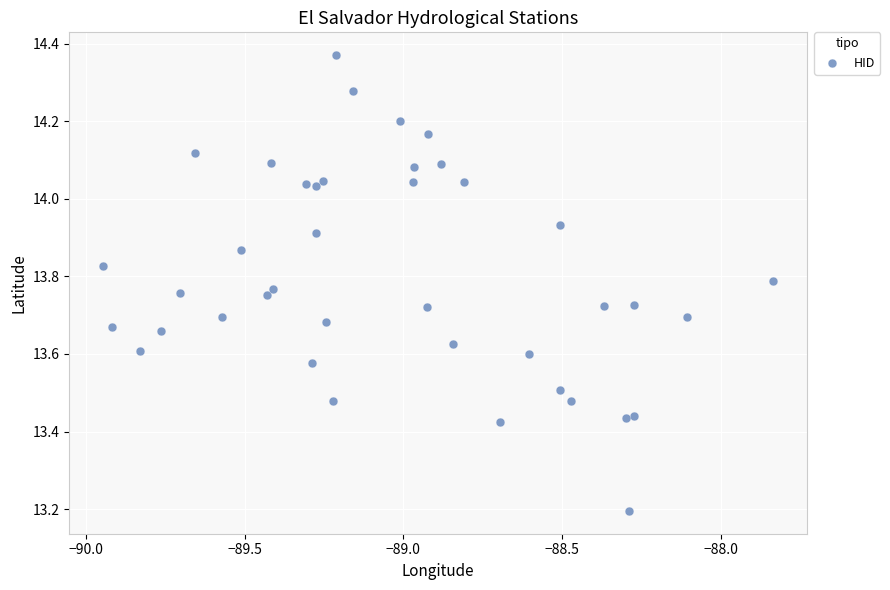

What Y value in the scatter plot is closest to 13?

13.2